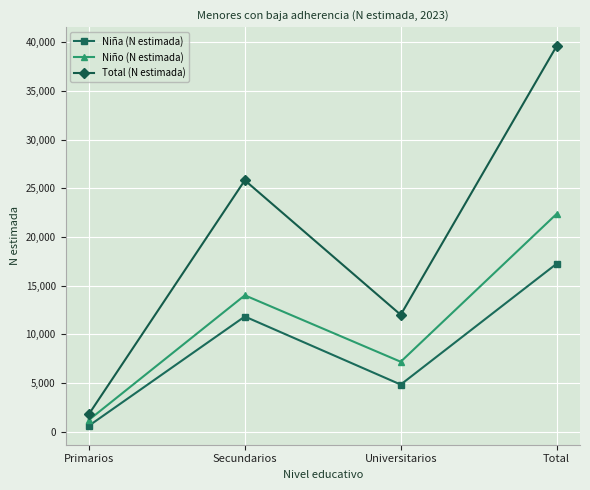

How many Total (N estimada) values are between 12000 and 39620?

3